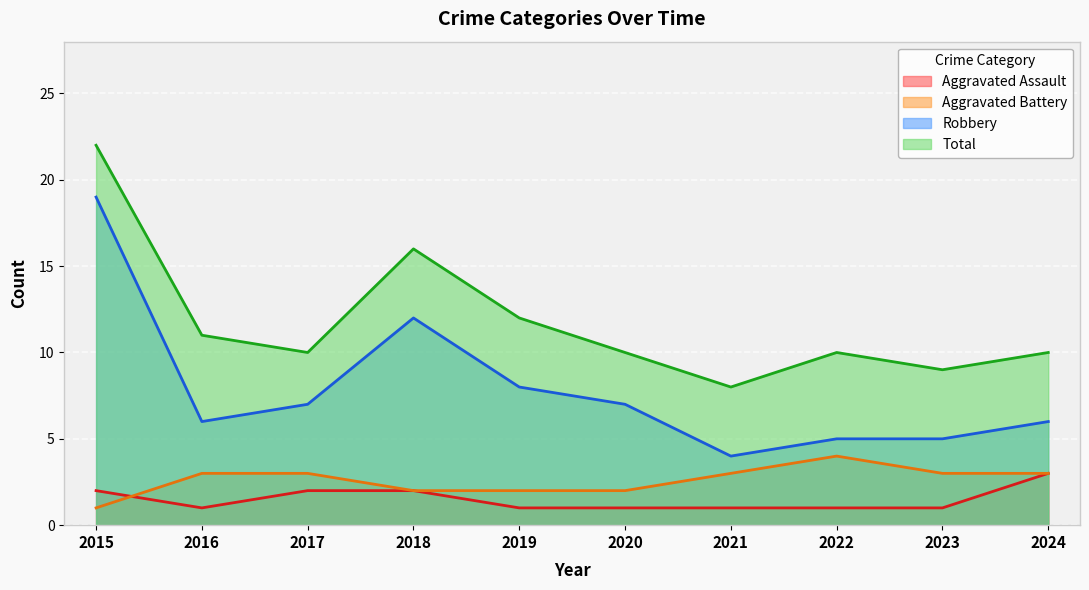

What is the sum of all Aggravated Assault values?

15